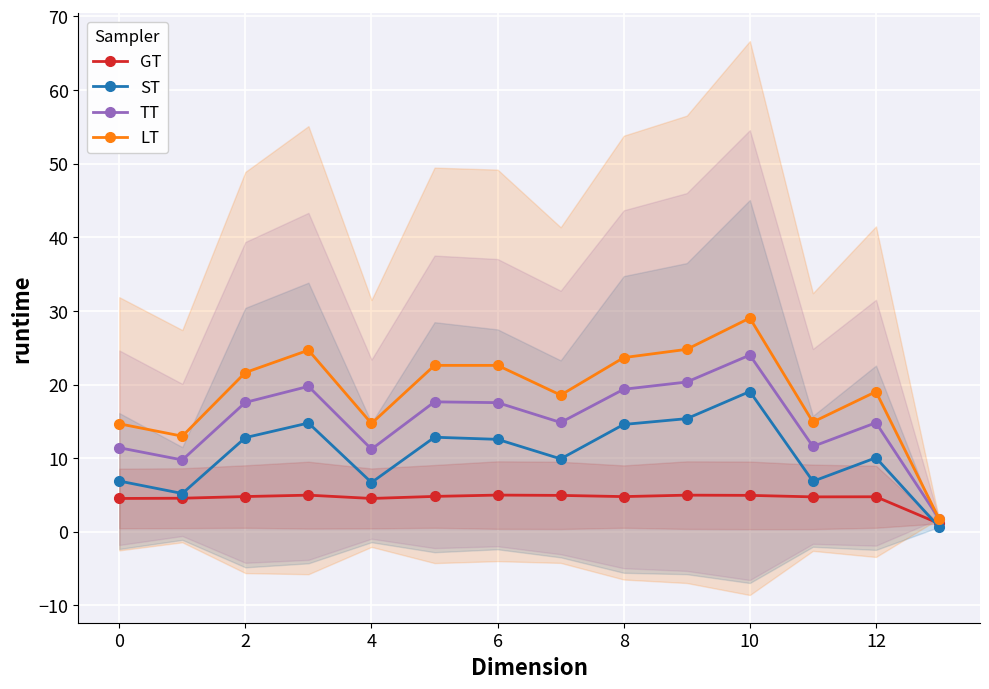

True or false: ST and TT intersect in this chart.

False